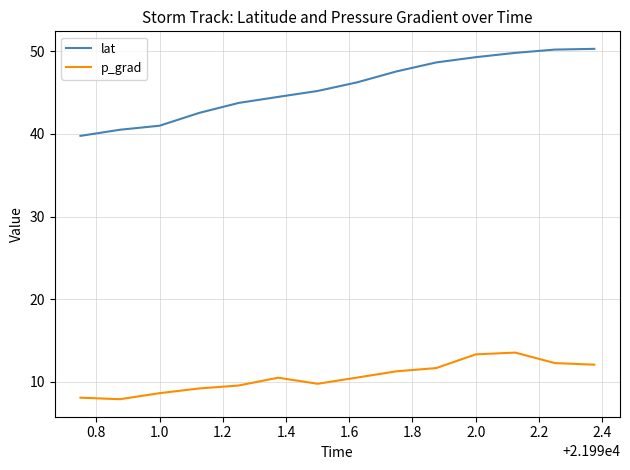

Which series has the widest spread of values?

lat